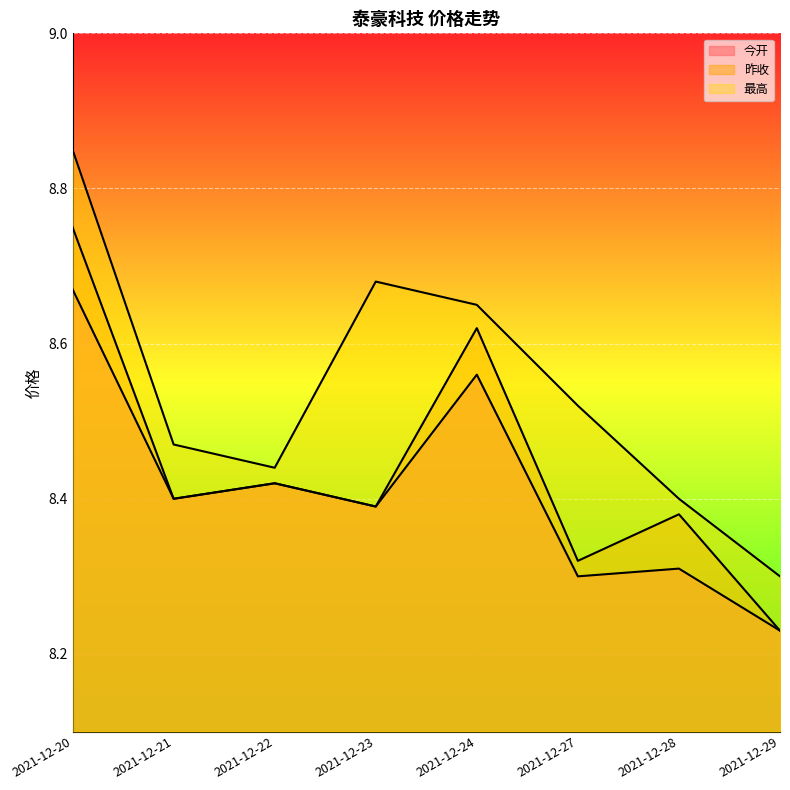

At which label does 最高 reach its minimum?

2021-12-29